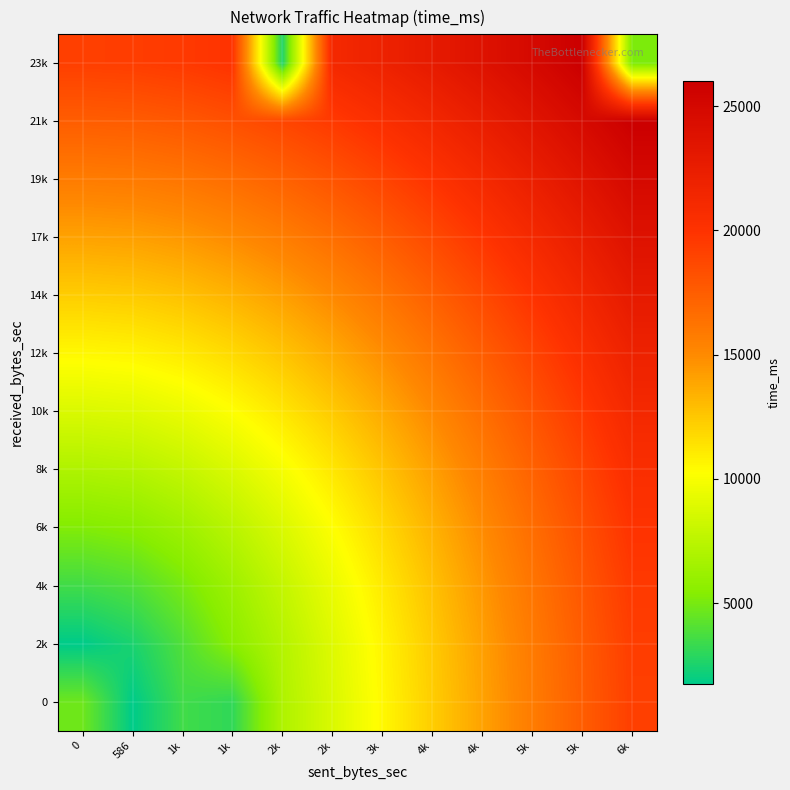

What is the total value across all series at 1k?

127708.3